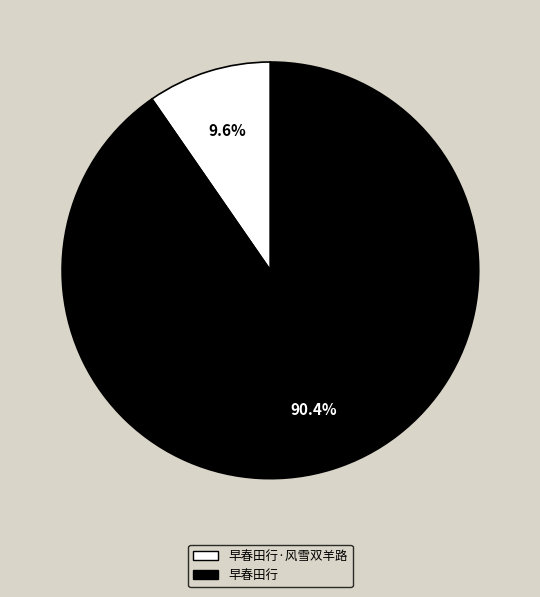

Is there any slice that represents more than half of the pie?

Yes